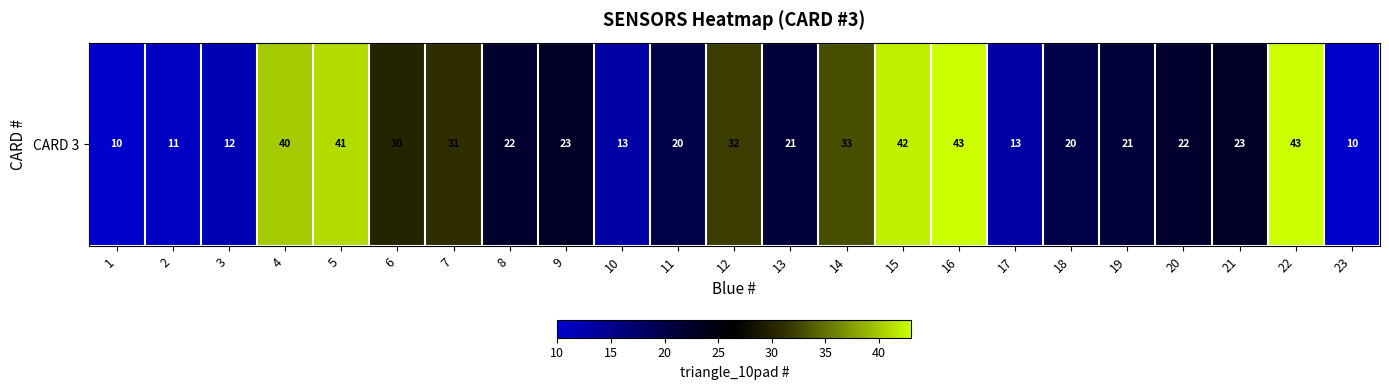

True or false: the data shows 11 at 2.

True